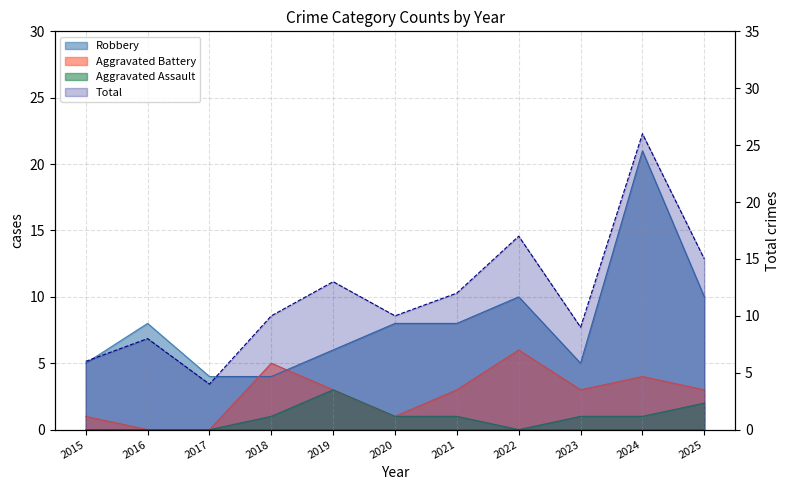

Is it true that the value at 2021 is 12?

True